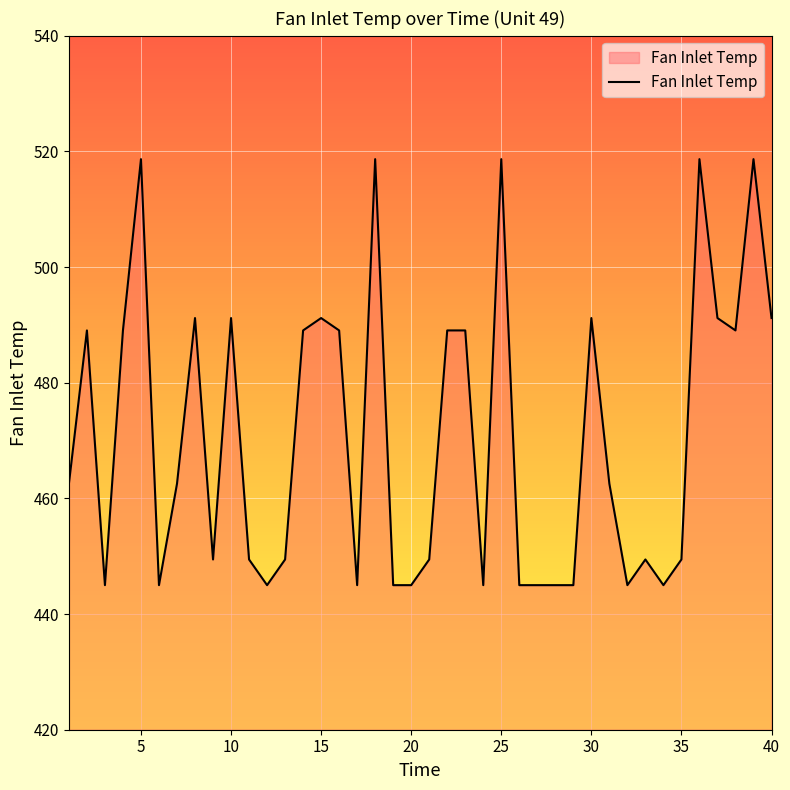

What is the maximum value shown in the chart?

518.7